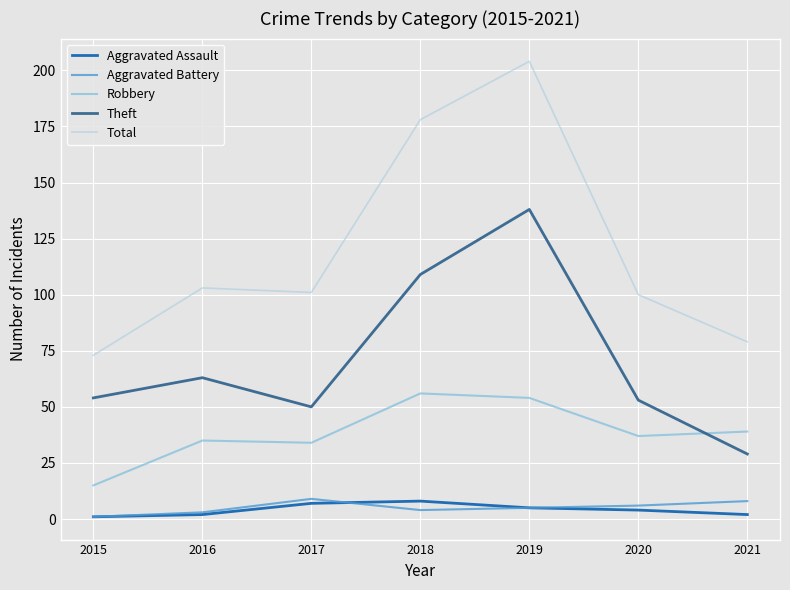

Count the number of categories in the chart.

7